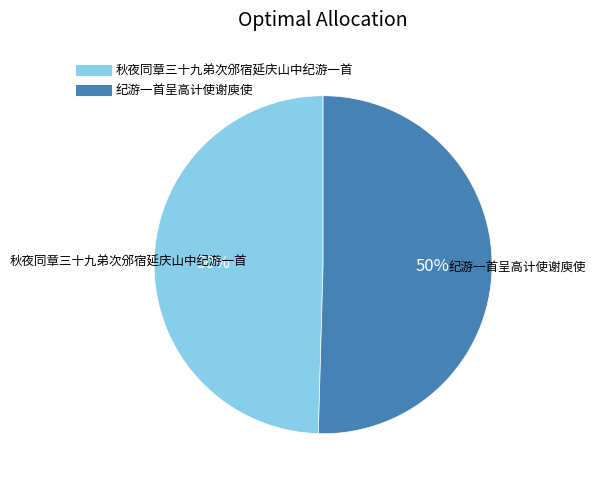

How many segments does this pie chart have?

2